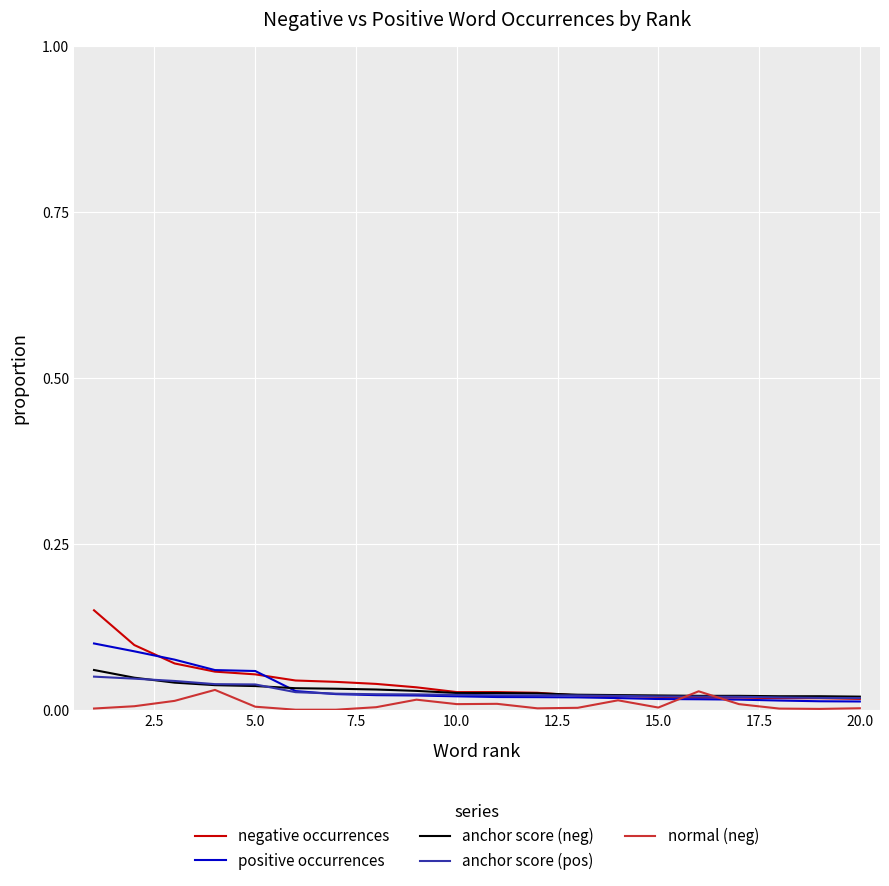

Which series has the widest spread of values?

negative occurrences